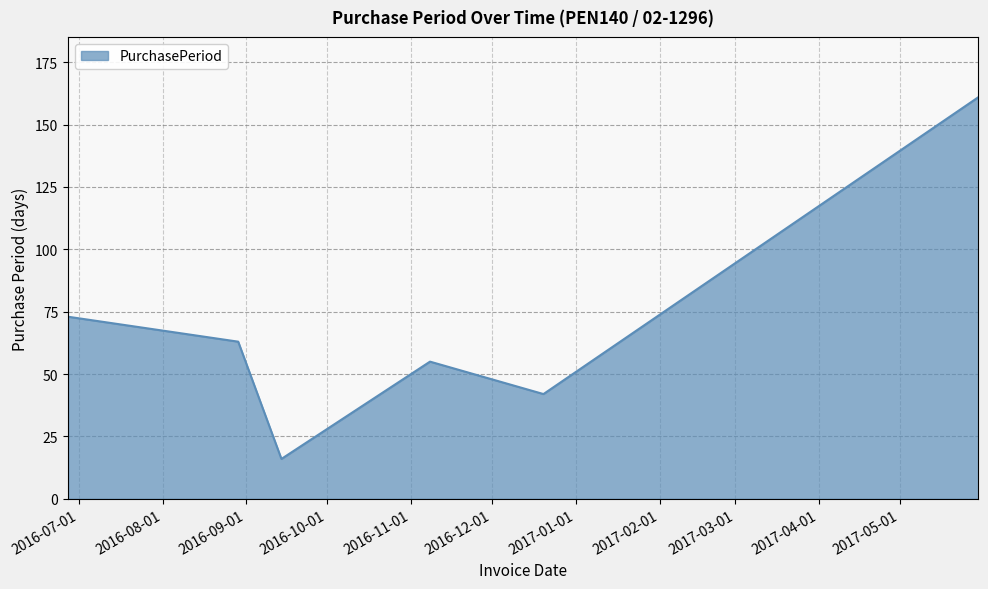

What is the minimum value shown in the chart?

16